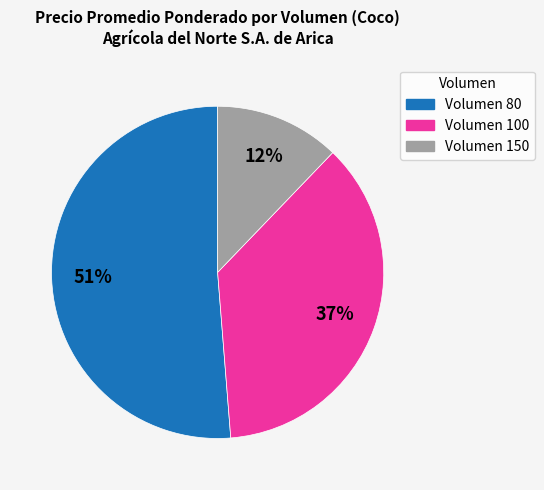

Which category accounts for the majority?

Volumen 80